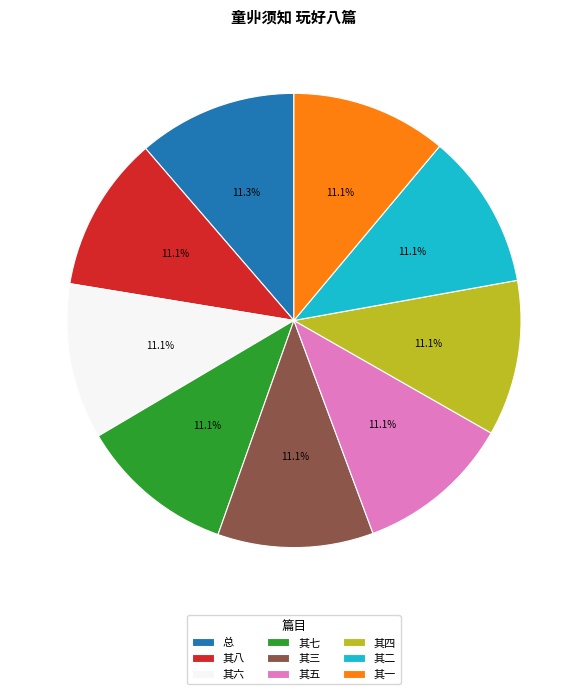

What is the ratio of the value at 其五 to the value at 其一?

1.0